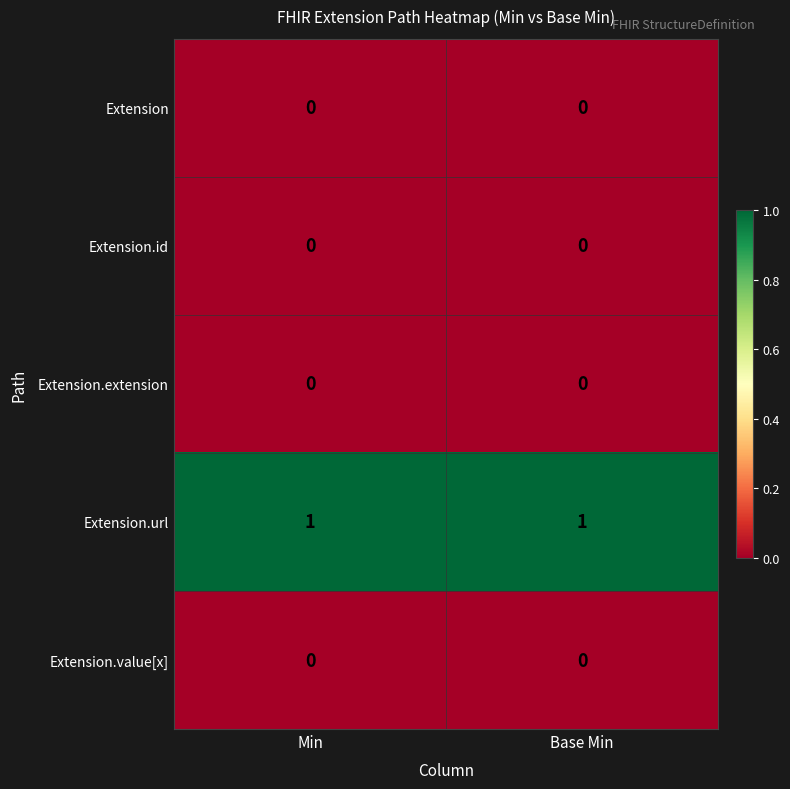

The value of Extension.id at Base Min is 0. True or false?

True